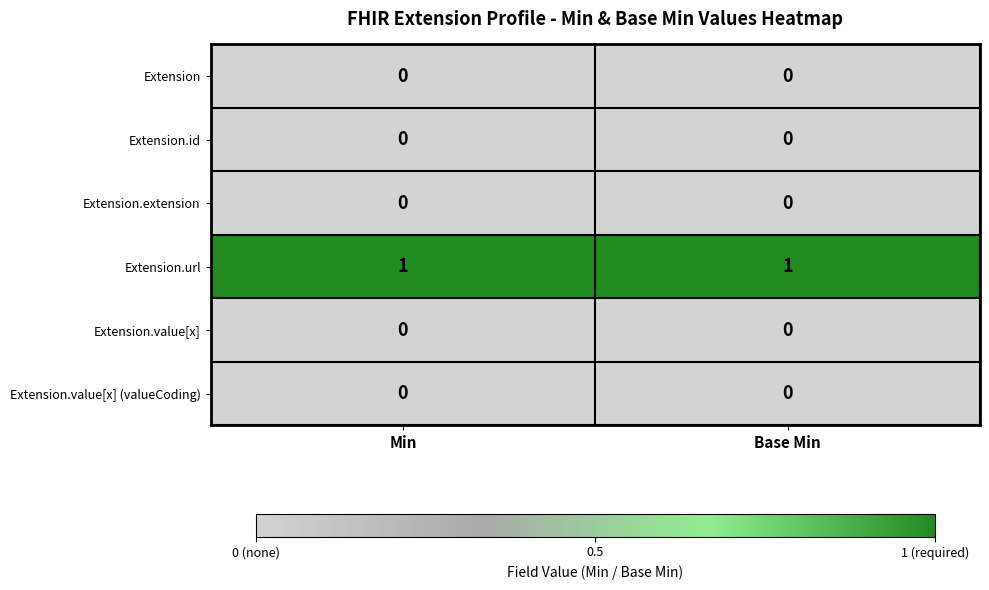

The Extension.value[x] (valueCoding) series shows 0 at Base Min. True or false?

True